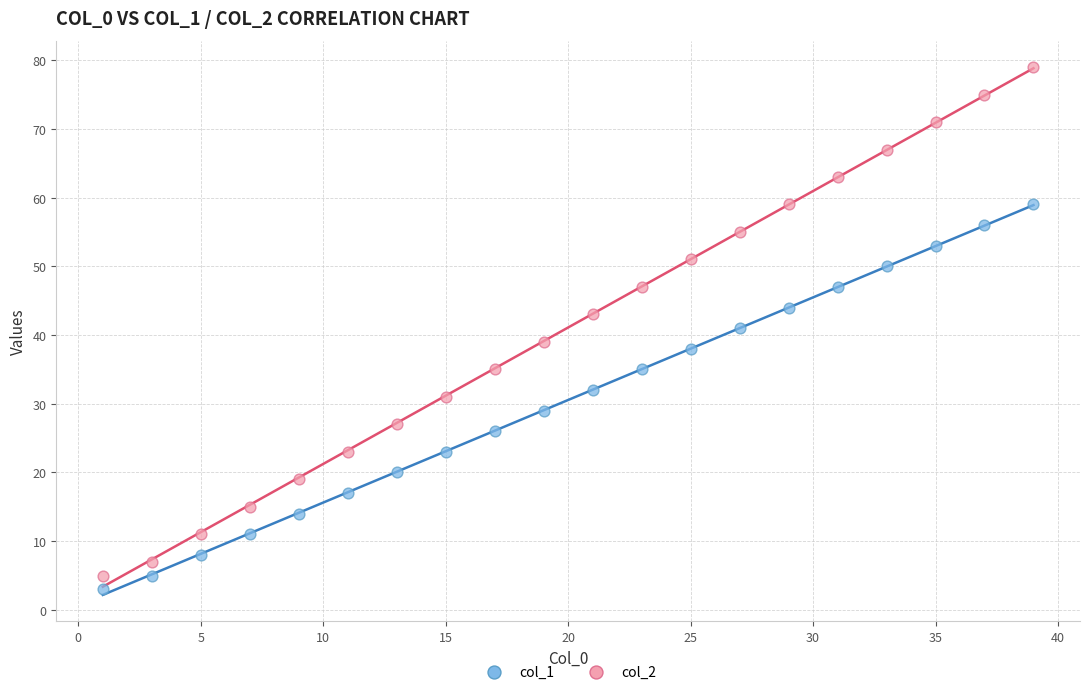

Which series contains the lowest Y value?

col_1